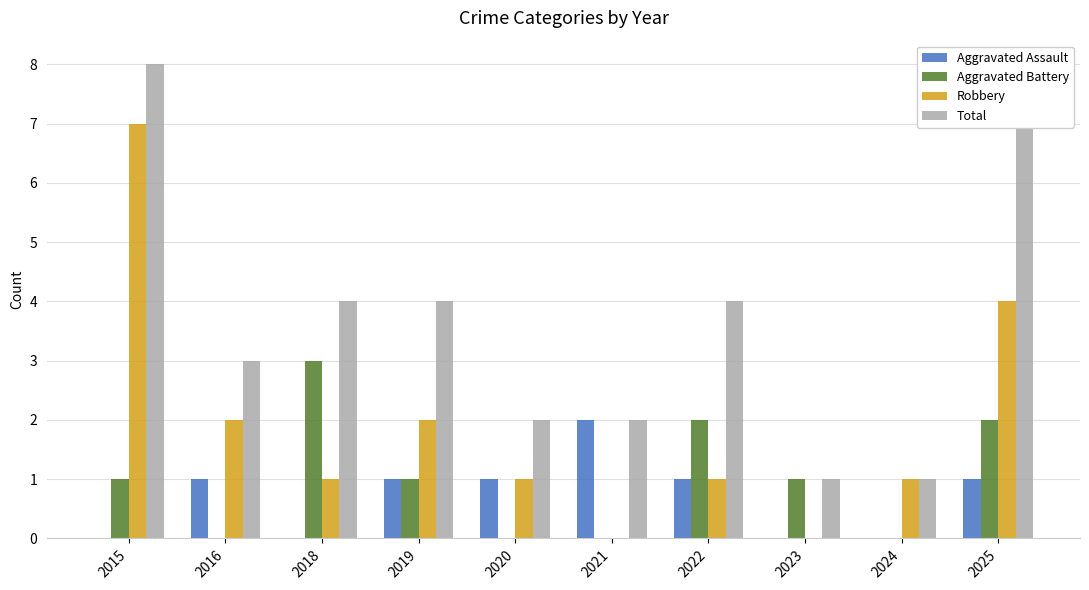

True or false: Robbery has a value of 6 at 2025.

False